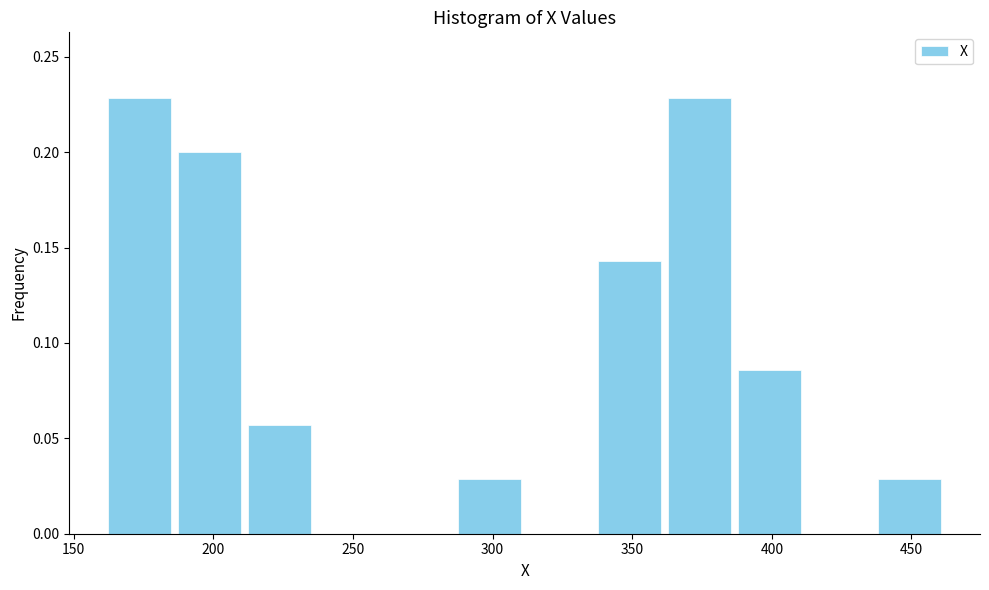

Reading left to right, transcribe this chart: for each bar, give the range it covers on the x-axis and its height. Neither the bar edges nor the heights are printed on the chart, so give them approximately, as read against the axes.

160 to 185: 0.230
185 to 210: 0.200
210 to 235: 0.055
235 to 260: 0
260 to 285: 0
285 to 310: 0.030
310 to 335: 0
335 to 360: 0.145
360 to 385: 0.230
385 to 410: 0.085
410 to 435: 0
435 to 460: 0.030